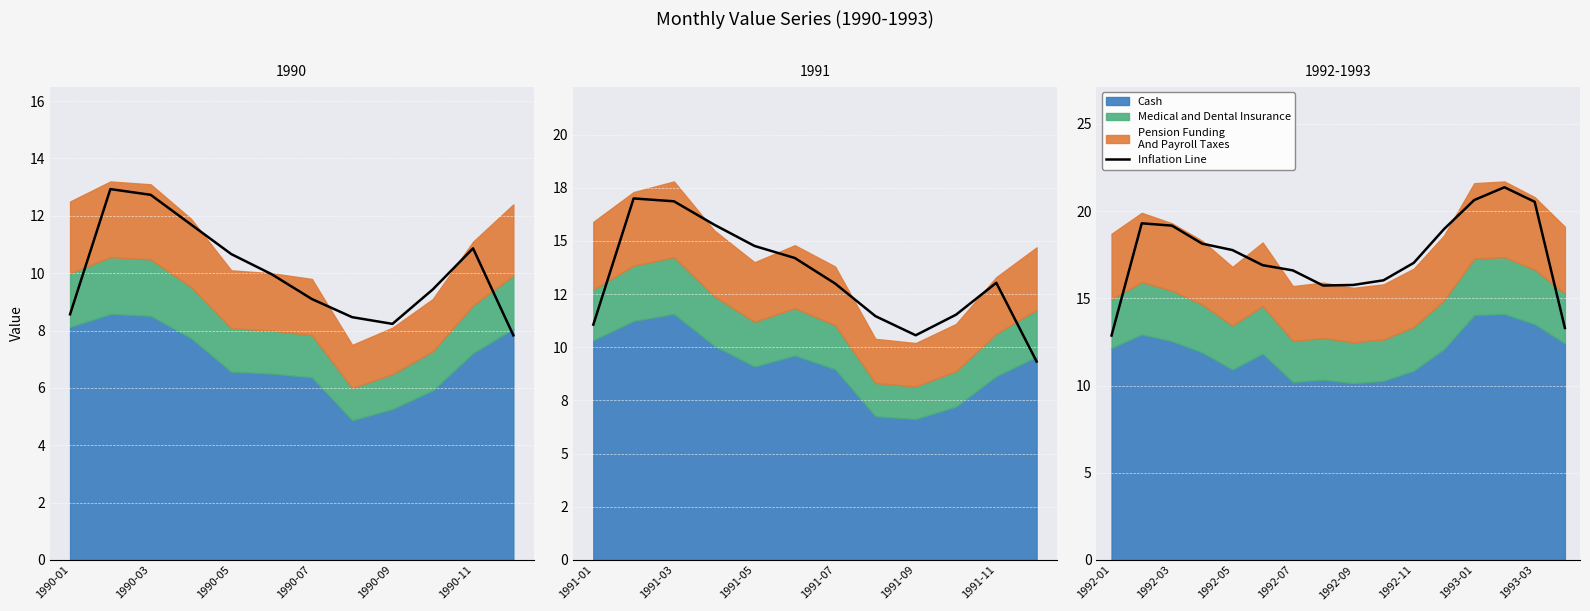

True or false: the data shows 21.4 at 13.

True